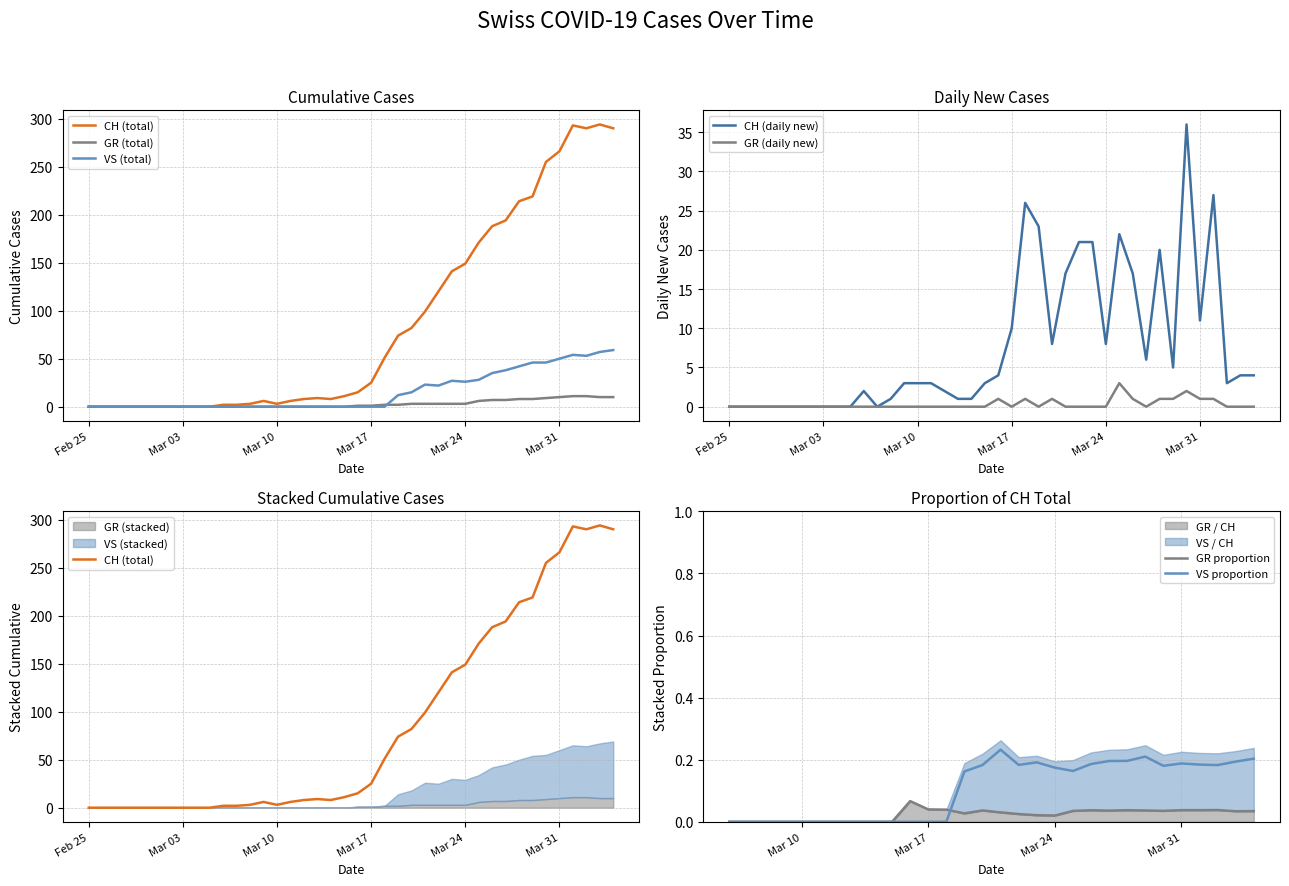

The GR (daily new) series shows 0 at Mar 03. True or false?

True